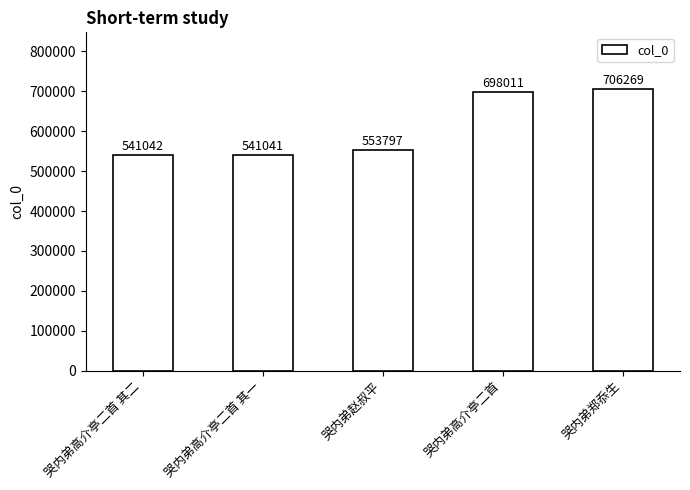

What position from the right is 哭内弟高介亭二首 其一?

4